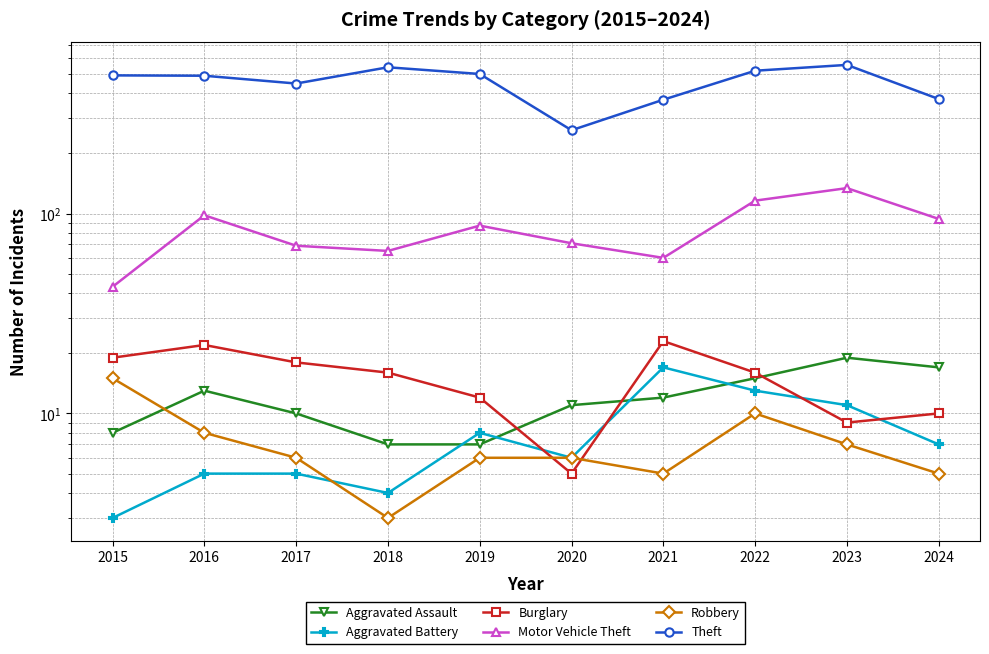

What is the value of the Aggravated Battery point at the 2nd from the left?

5